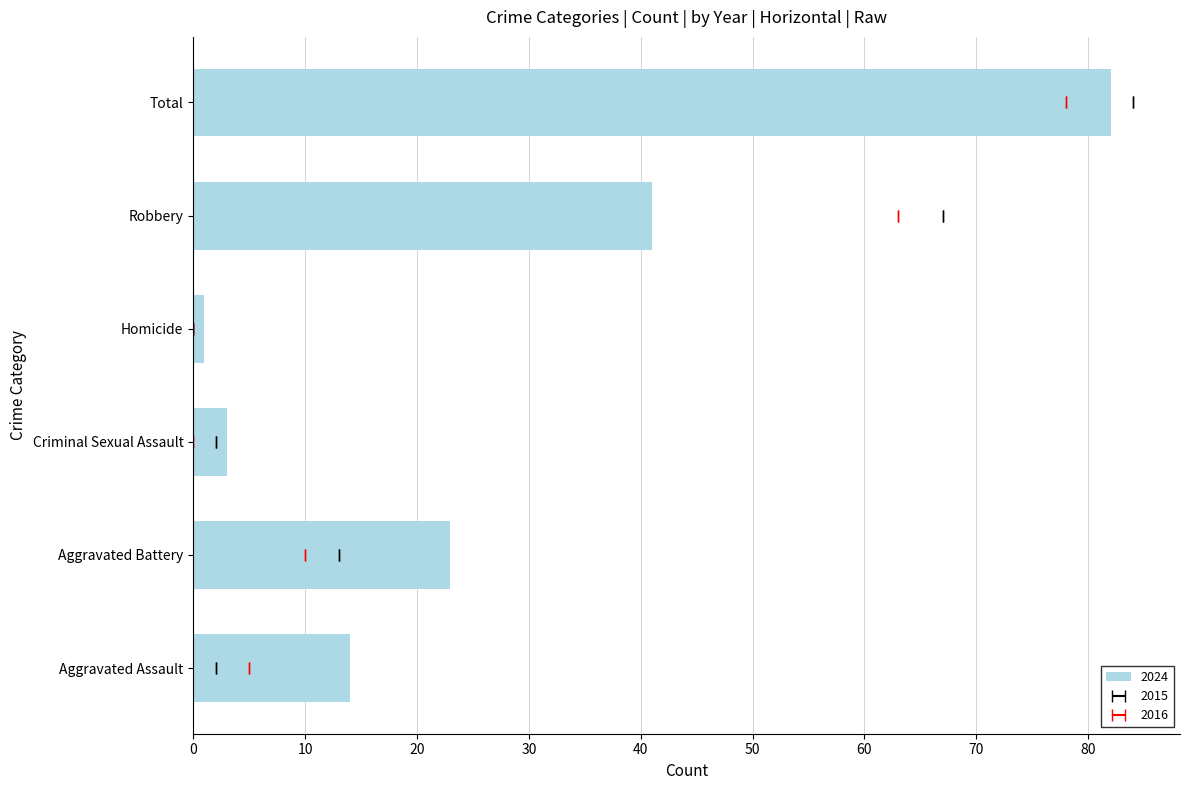

What is the label of the 2nd bar from the left?

Aggravated Battery